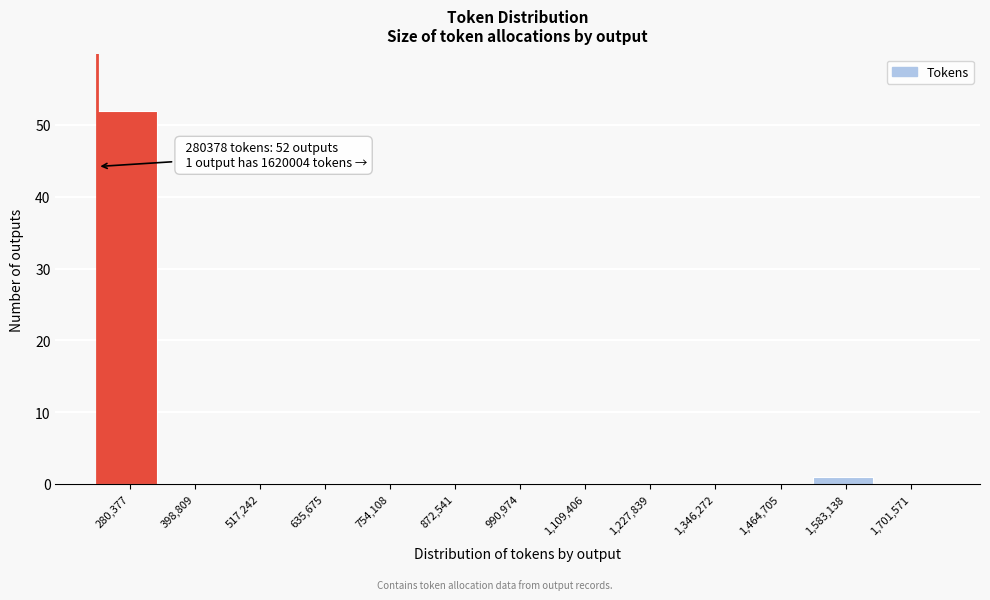

Reading left to right, list all the values displayed in this chart.

280,377=52	398,809=0	517,242=0	635,675=0	754,108=0	872,541=0	990,974=0	1,109,406=0	1,227,839=0	1,346,272=0	1,464,705=0	1,583,138=1	1,701,571=0